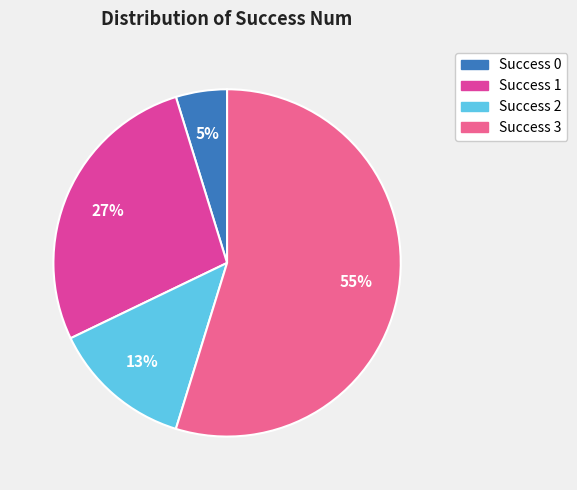

What percentage is the Success 0 slice, to the nearest percent?

5%